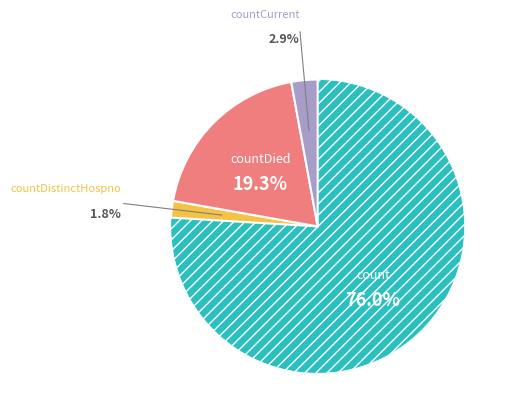

Which category has the smallest portion of the pie?

countDistinctHospno